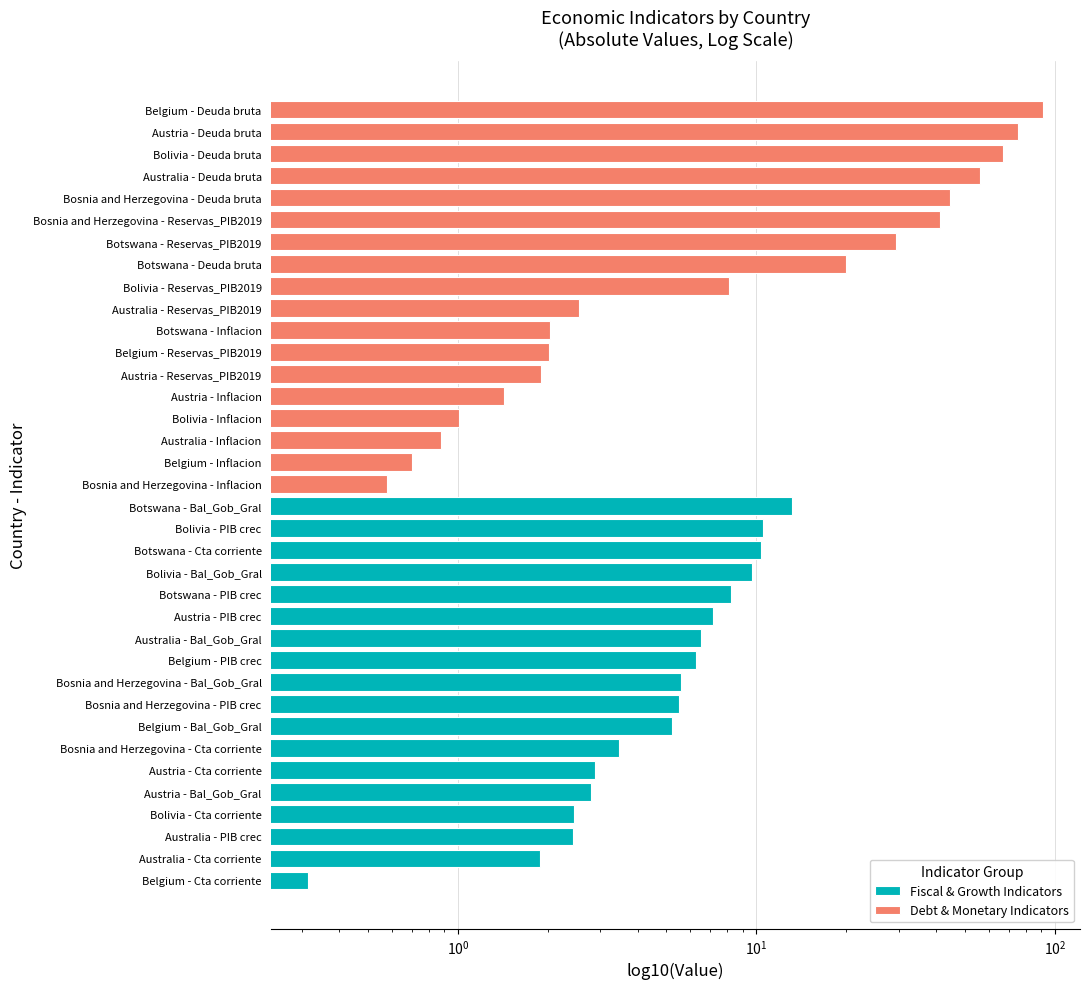

Which series has the widest spread of values?

Debt & Monetary Indicators